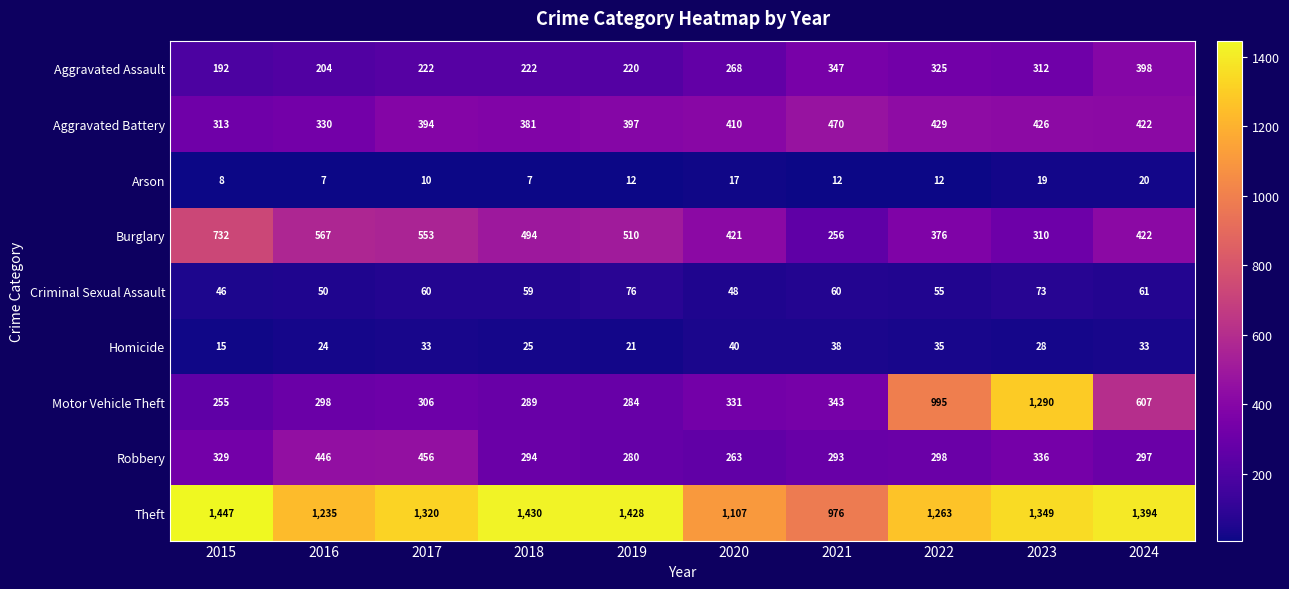

At which label is Homicide closest to 27?

2023